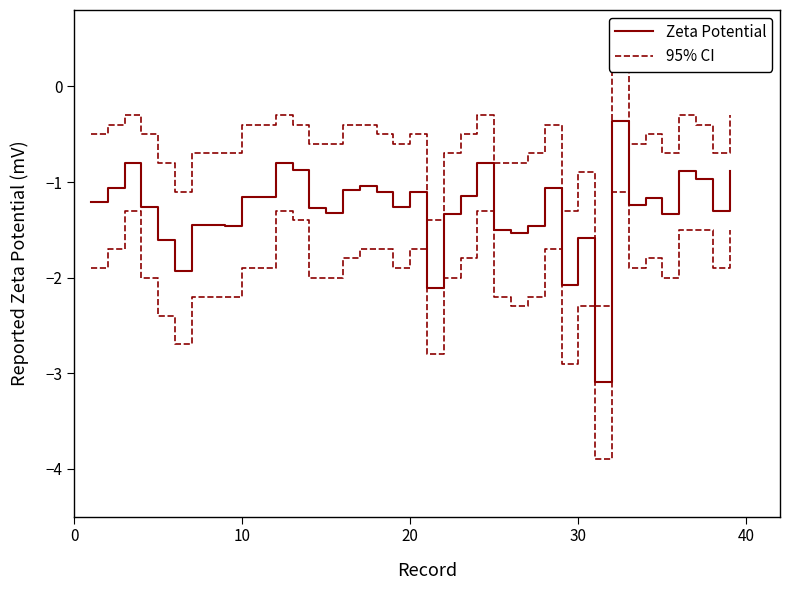

Reading left to right, transcribe all the data shown in this chart.

Zeta Potential: -1.2	-1.1	-0.8	-1.3	-1.6	-1.9	-1.4	-1.4	-1.5	-1.2	-1.2	-0.8	-0.9	-1.3	-1.3	-1.1	-1.0	-1.1	-1.3	-1.1	-2.1	-1.3	-1.1	-0.8	-1.5	-1.5	-1.5	-1.1	-2.1	-1.6	-3.1	-0.4	-1.2	-1.2	-1.3	-0.9	-1.0	-1.3	-0.9
95% CI: -0.5	-0.4	-0.3	-0.5	-0.8	-1.1	-0.7	-0.7	-0.7	-0.4	-0.4	-0.3	-0.4	-0.6	-0.6	-0.4	-0.4	-0.5	-0.6	-0.5	-1.4	-0.7	-0.5	-0.3	-0.8	-0.8	-0.7	-0.4	-1.3	-0.9	-2.3	0.3	-0.6	-0.5	-0.7	-0.3	-0.4	-0.7	-0.3